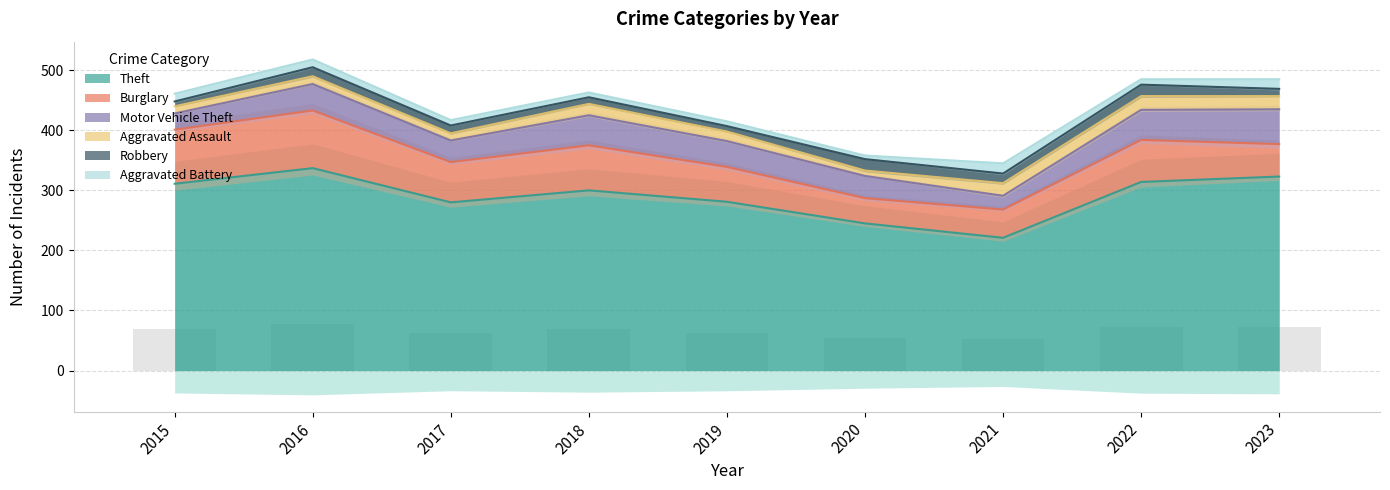

What is the difference between the maximum and minimum values in the Robbery series?

11